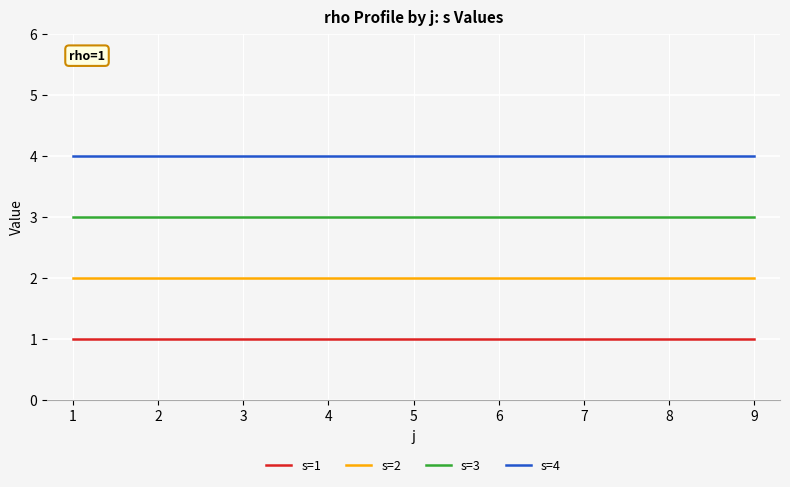

How many lines are shown in the chart?

4